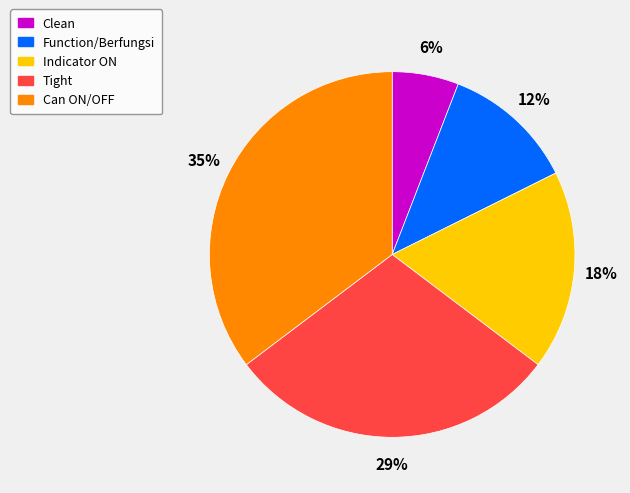

Count the number of slices in the pie.

5